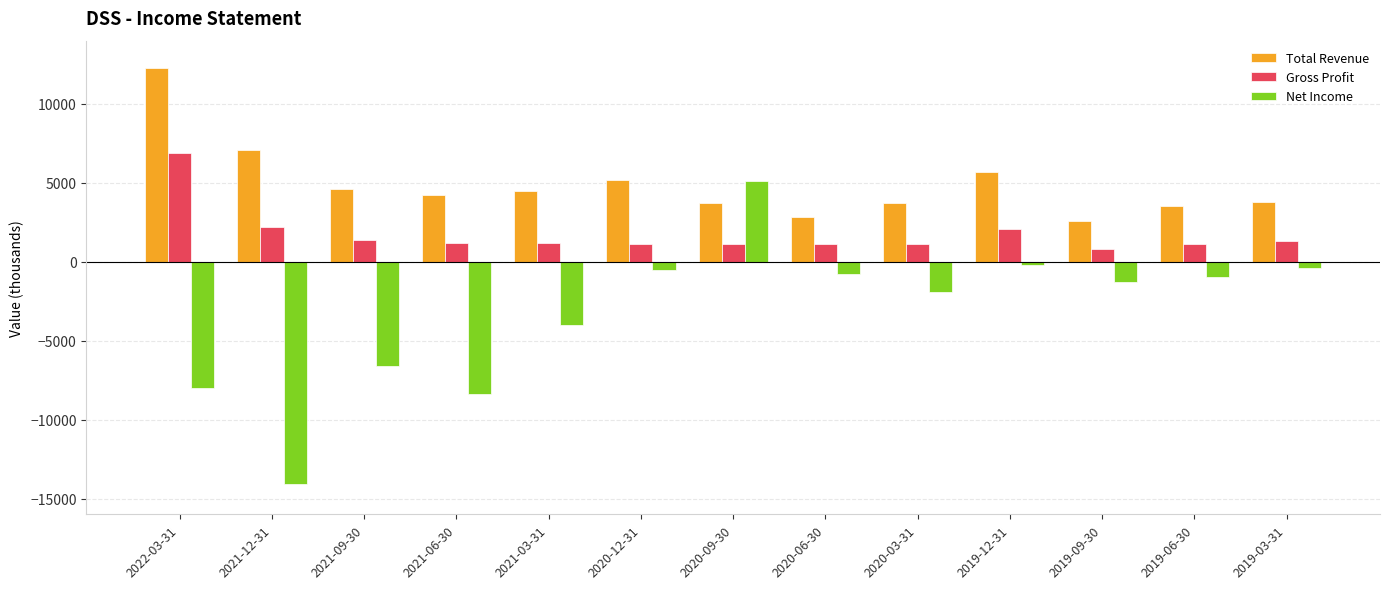

How many distinct data groups are displayed?

3